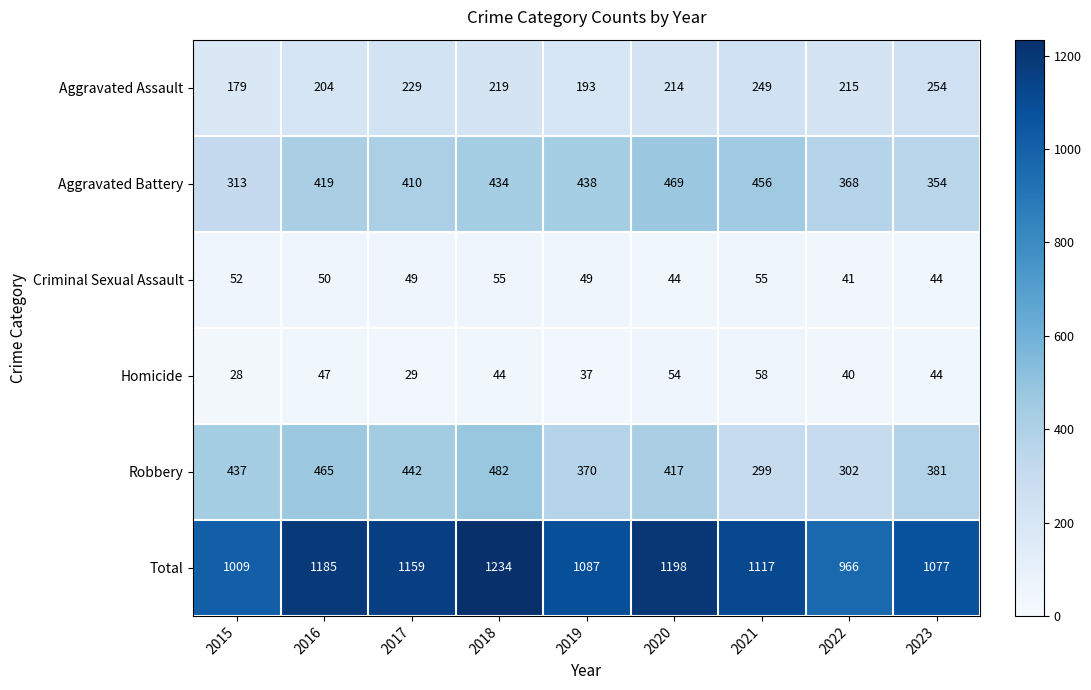

What is the total value across all series at 2015?

2018